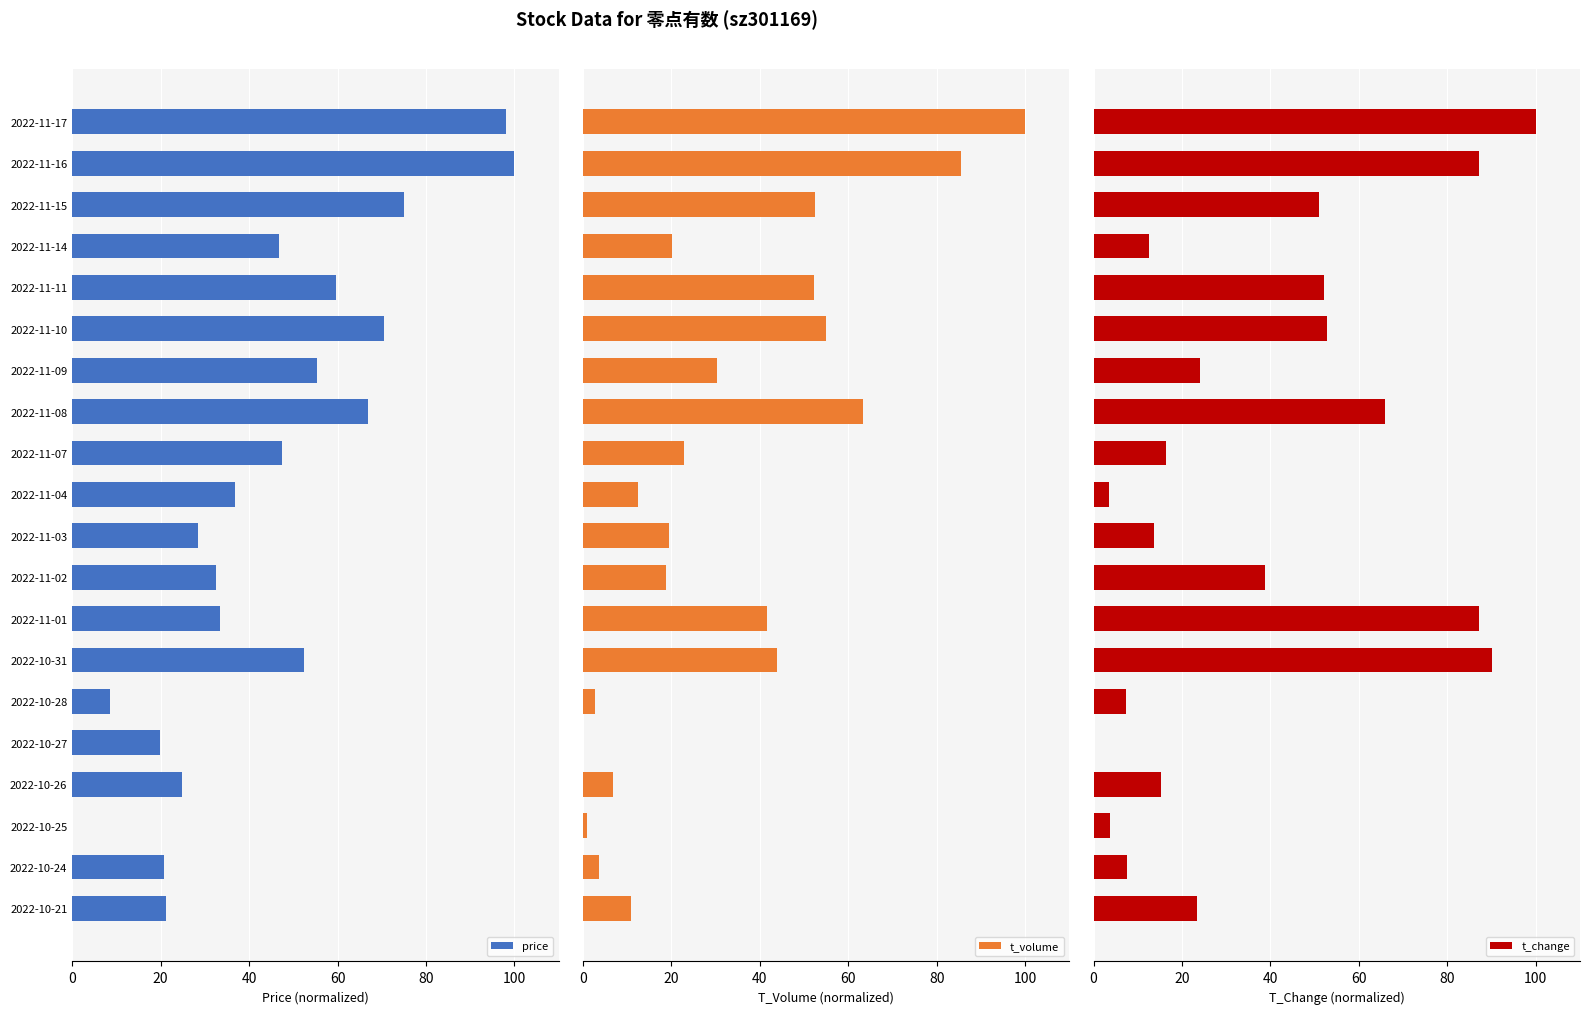

Rank the series by their maximum value, from lowest to highest.

price, t_volume, t_change